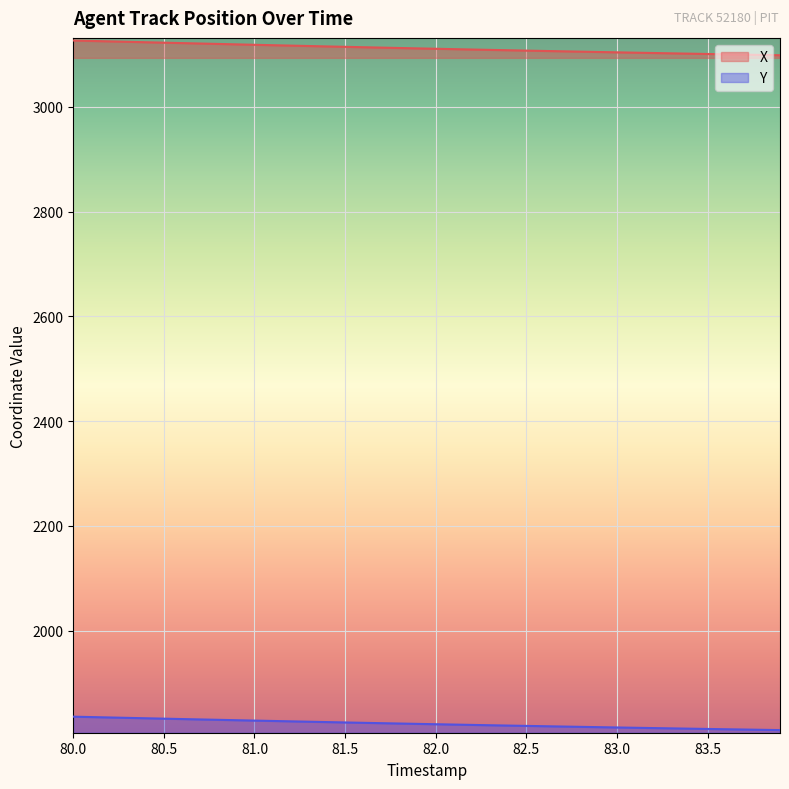

Which series has the largest range (max minus min)?

X